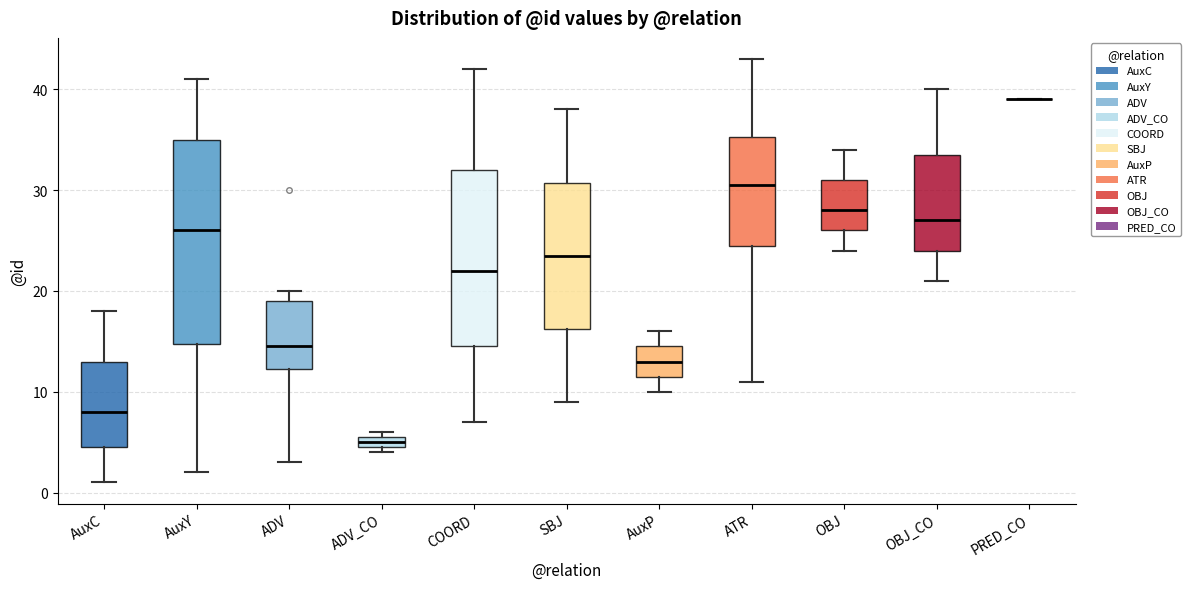

Where is the upper edge of the box for SBJ on the y-axis? The values are not printed on the chart, so give them approximately, as read against the axis.

31